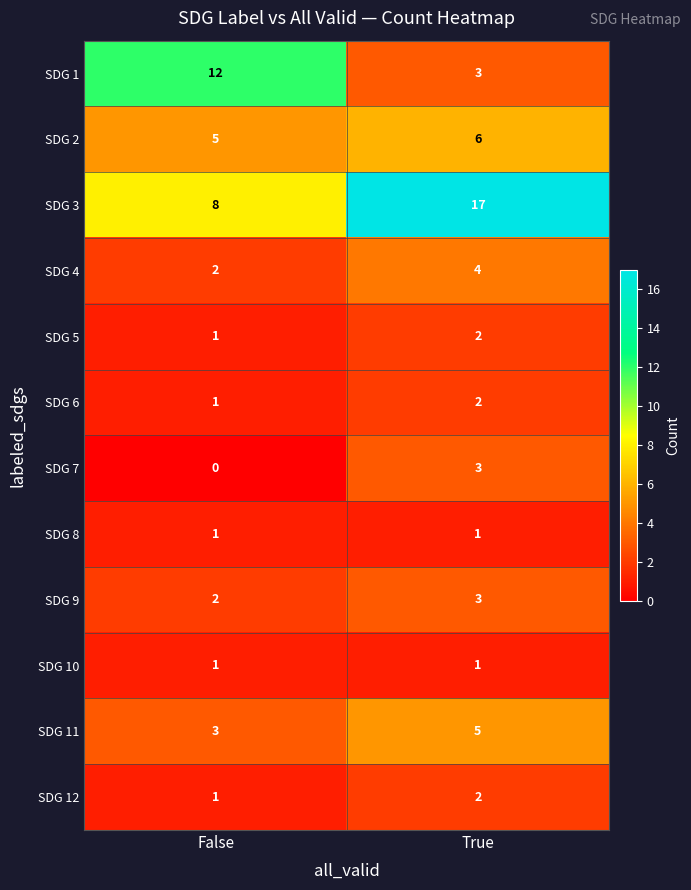

The SDG 4 series shows 4 at True. True or false?

True